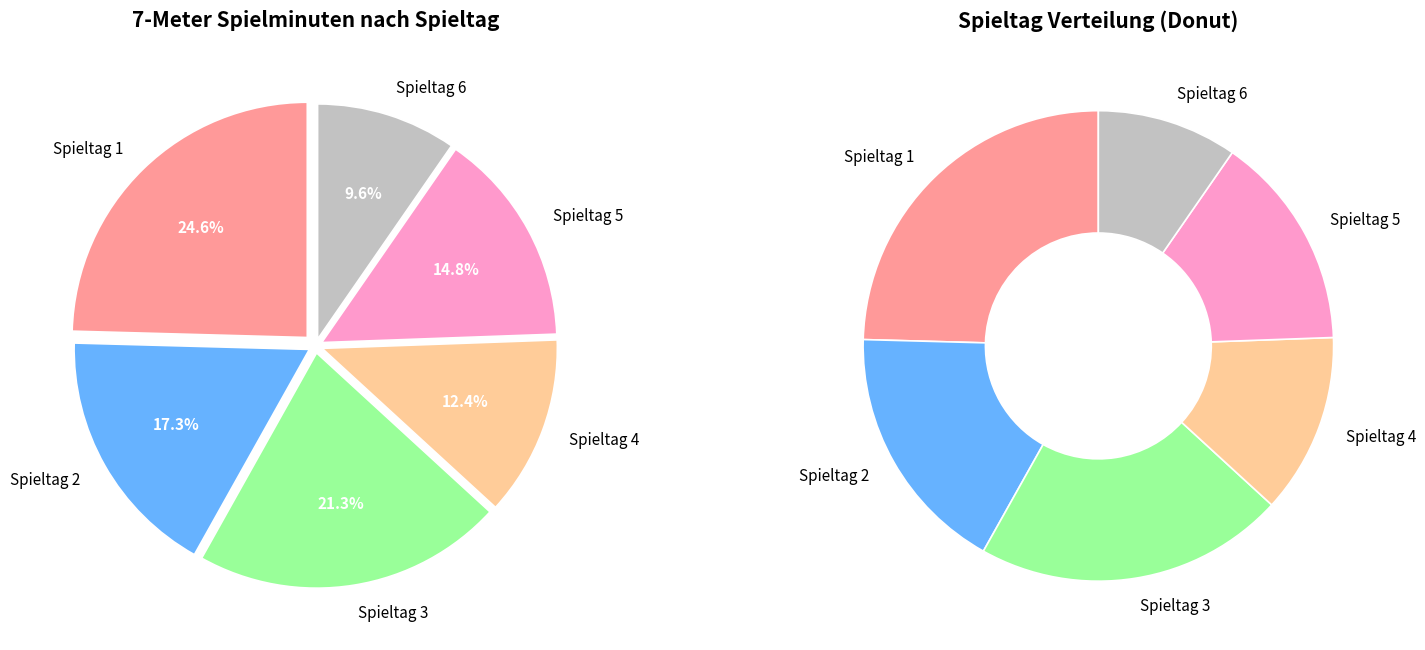

Is the sum of 27 and 22 greater than half?

No